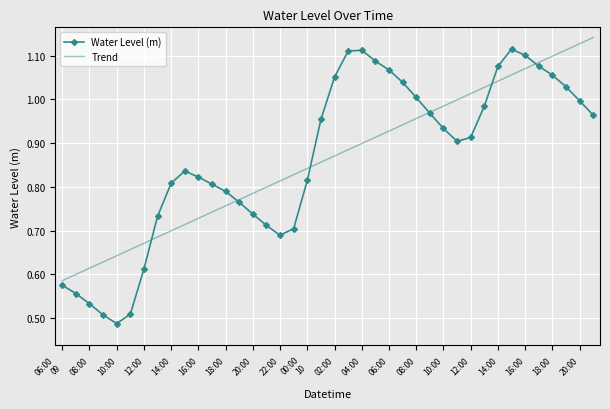

Which series has the widest spread of values?

Water Level (m)